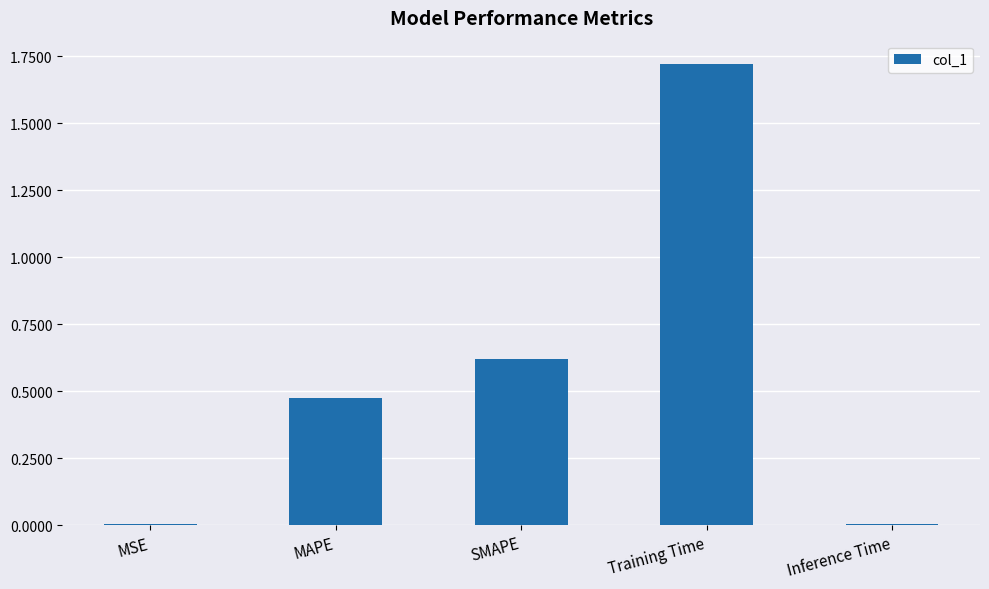

Is it true that the value at MAPE is 0.3?

False